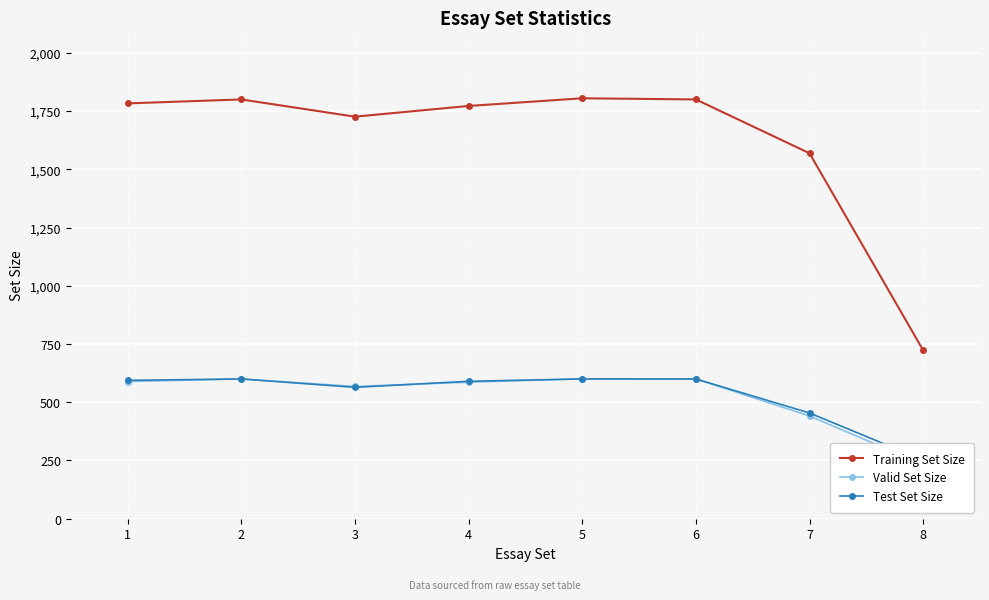

Where is Test Set Size nearest to the value 426?

7